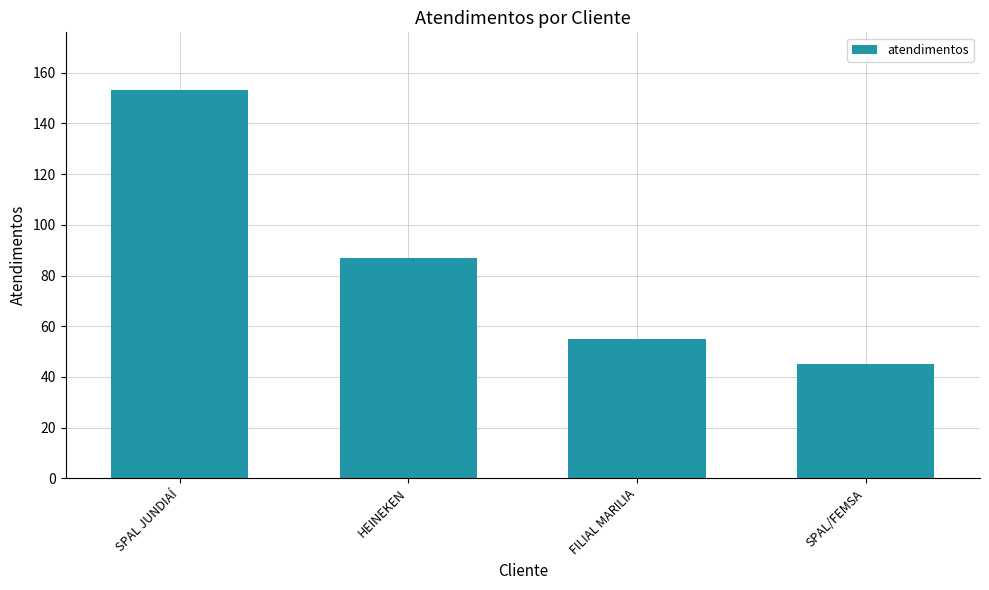

The value at SPAL/FEMSA is 45. True or false?

True